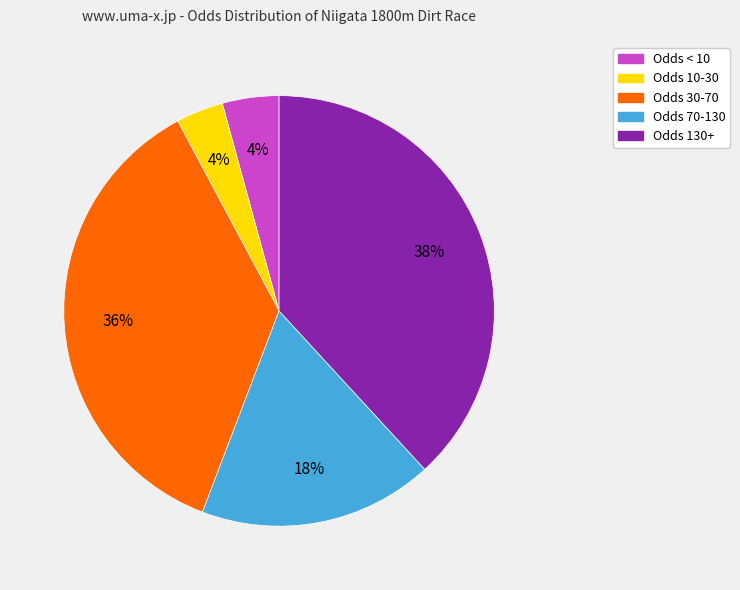

Does any single category account for the majority?

No